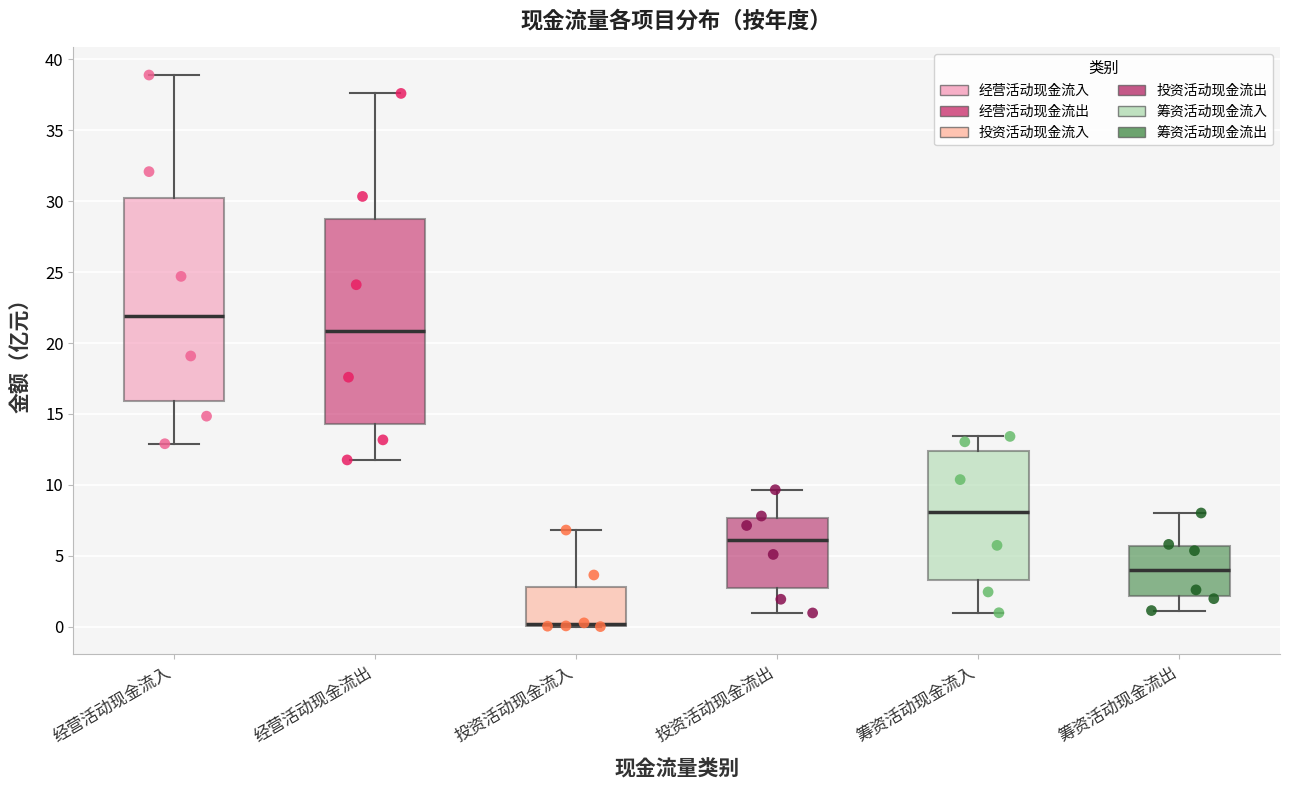

Reading left to right, transcribe this box plot: for each box, give where its median line is, the range the box spans, and where its two whiskers end, as read against the y-axis. The values are not printed on the chart, so give them approximately, as read against the axis.

经营活动现金流入: median 22.0, box 16.0 to 30.0, whiskers 13.0 to 39.0
经营活动现金流出: median 21.0, box 14.5 to 29.0, whiskers 12.0 to 37.5
投资活动现金流入: median 0.0 (drawn on the box's lower edge), box 0.0 to 3.0, whiskers 0.0 to 7.0
投资活动现金流出: median 6.0, box 2.5 to 7.5, whiskers 1.0 to 9.5
筹资活动现金流入: median 8.0, box 3.5 to 12.5, whiskers 1.0 to 13.5
筹资活动现金流出: median 4.0, box 2.0 to 5.5, whiskers 1.0 to 8.0